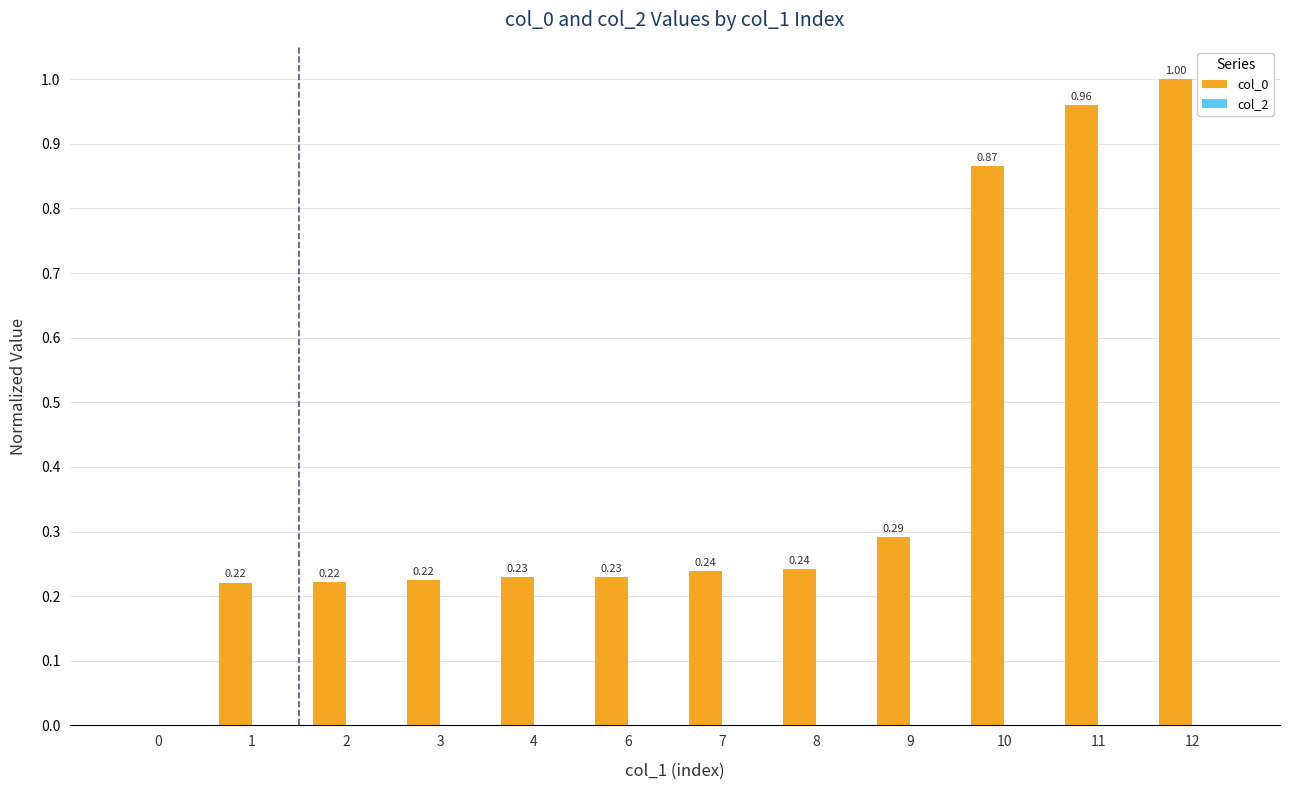

What is the sum of the values at 9 and 1?

0.5